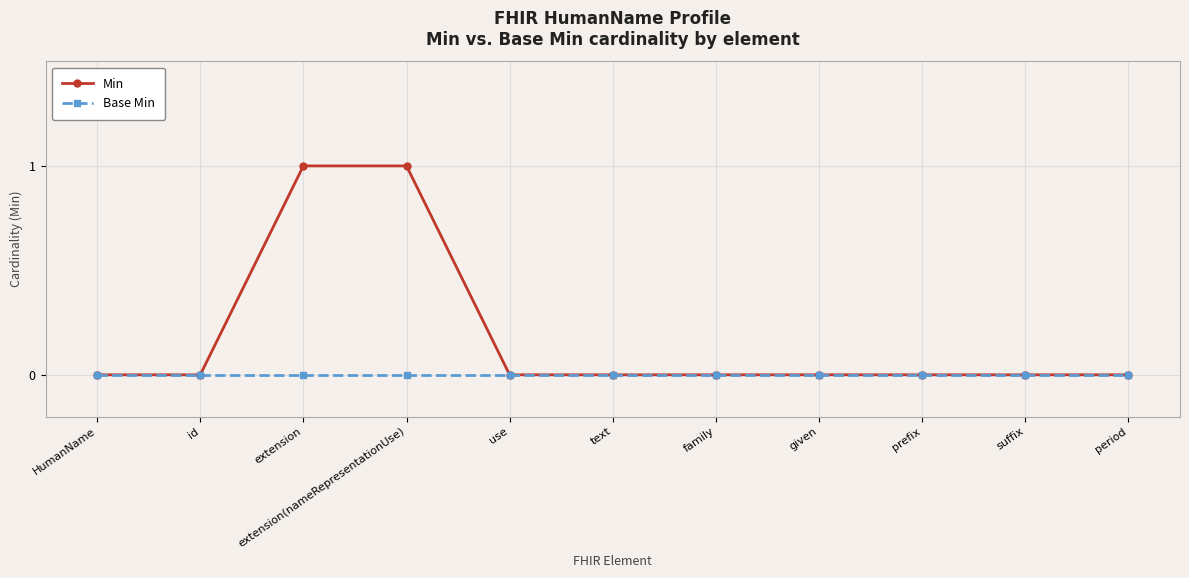

Does the chart display data point markers on the line(s)?

Yes